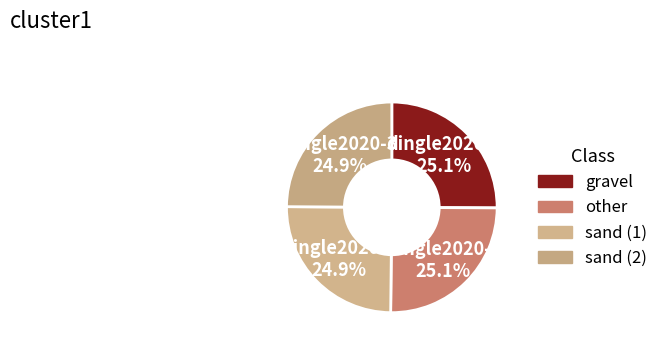

To the nearest percent, what portion does dingle2020-3 represent?

25%